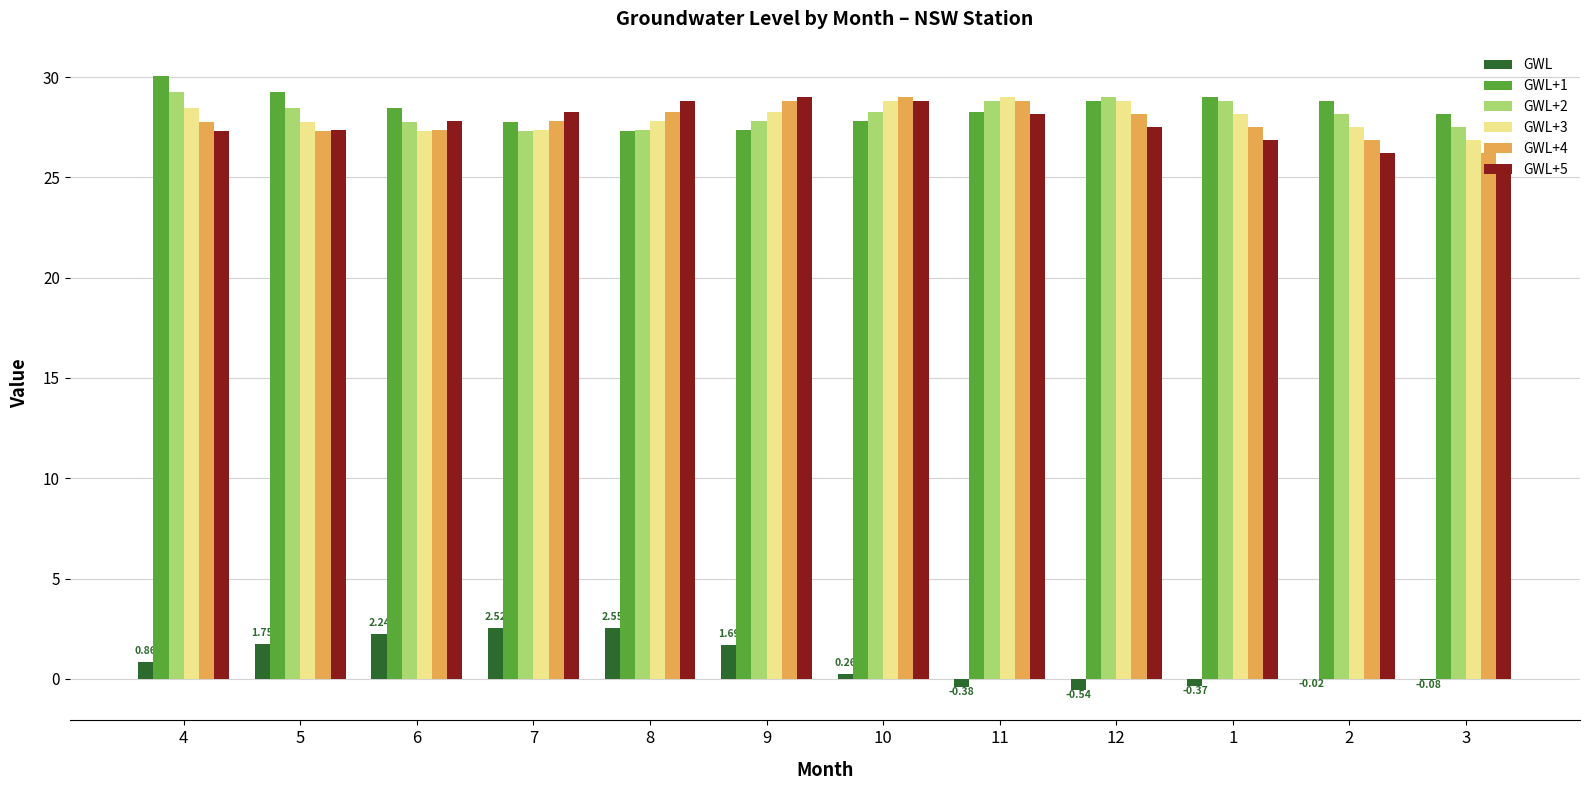

What is the total value across all series at 7?

141.0